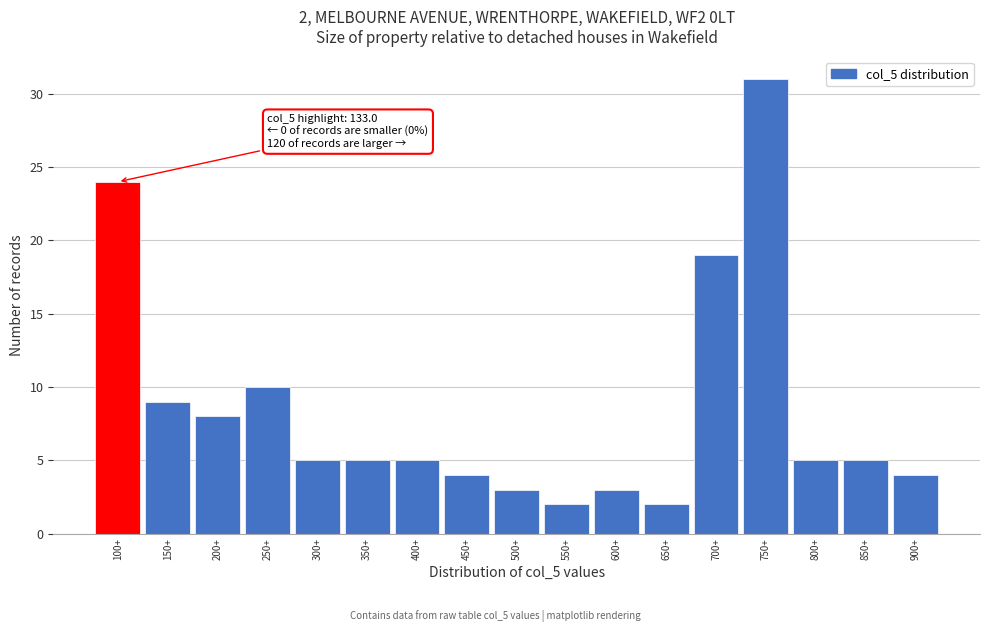

Reading left to right, what are all the values shown in this chart?

24	9	8	10	5	5	5	4	3	2	3	2	19	31	5	5	4